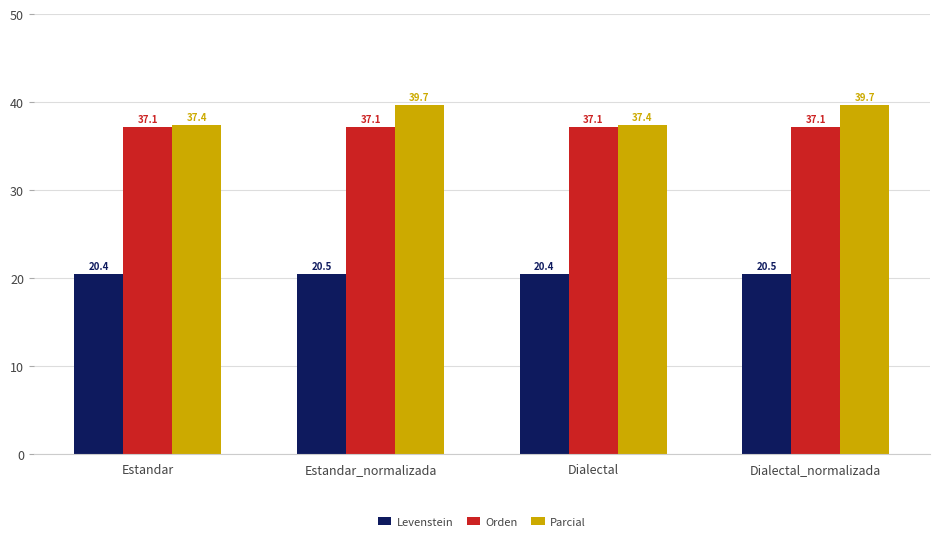

What is the sum of the Parcial values at Estandar and Estandar_normalizada?

77.1